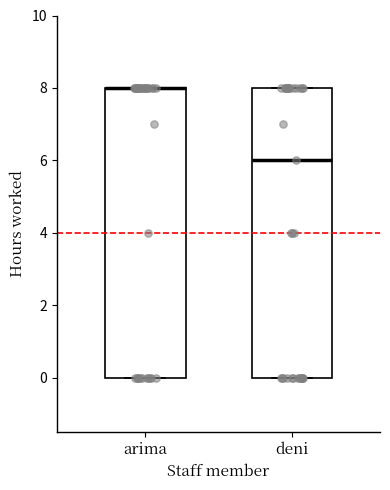

Reading left to right, transcribe this box plot: for each box, give where its median line is, the range the box spans, and where its two whiskers end, as read against the y-axis. The values are not printed on the chart, so give them approximately, as read against the axis.

arima: median 8 (drawn on the box's upper edge), box 0 to 8, whiskers 0 to 8
deni: median 6, box 0 to 8, whiskers 0 to 8